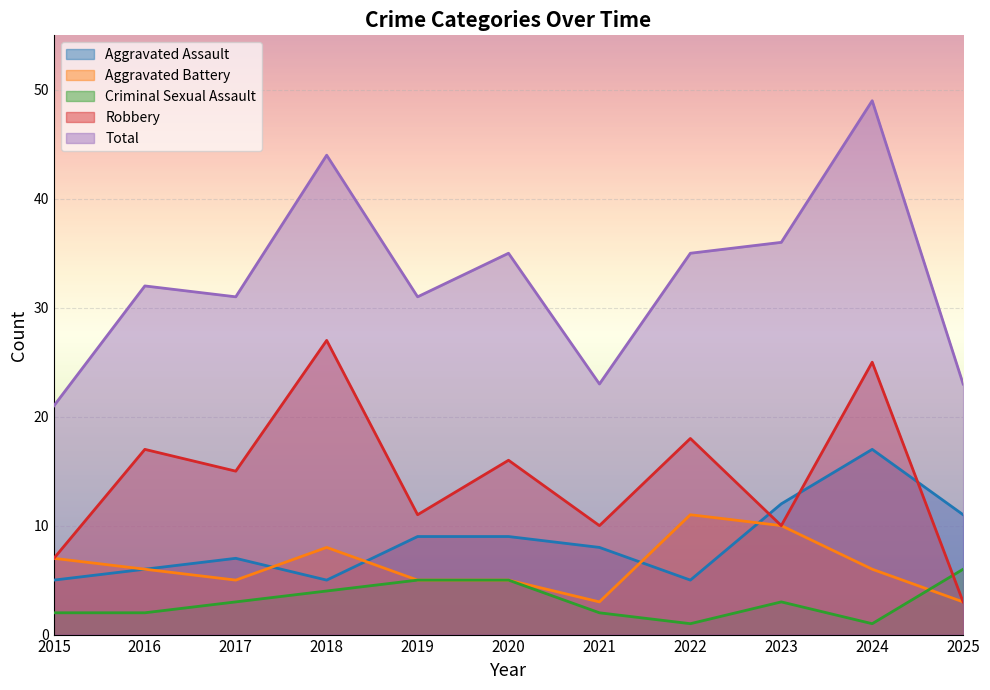

What is the difference between the highest and lowest values at 2025?

20